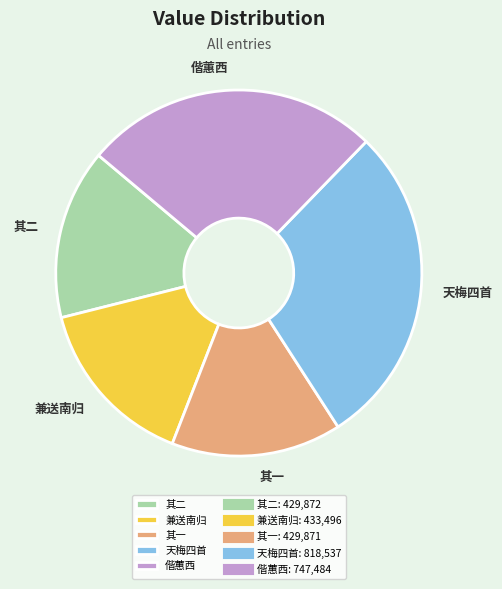

What is the largest slice in the pie chart?

天梅四首